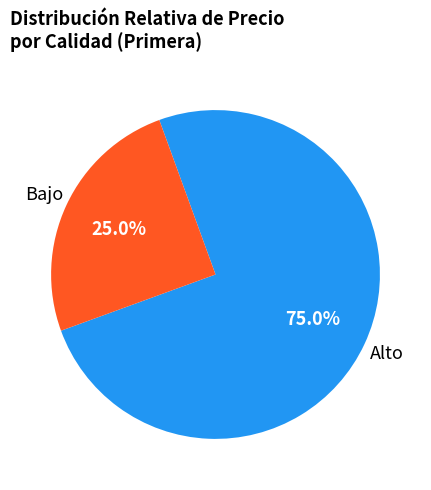

Is there a majority slice in this chart?

Yes